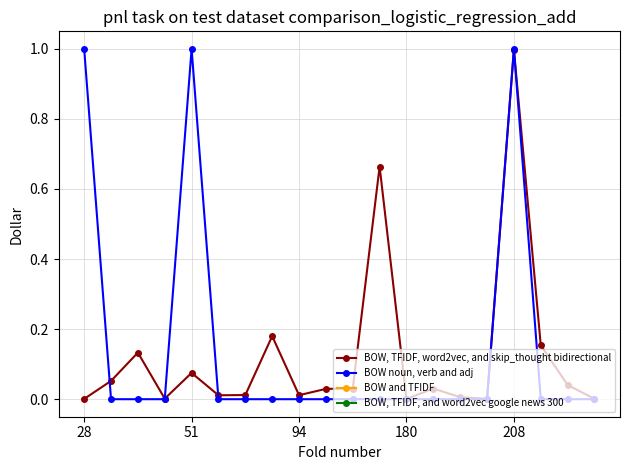

True or false: BOW, TFIDF, word2vec, and skip_thought bidirectional has more than 0 points higher than both neighbors.

True